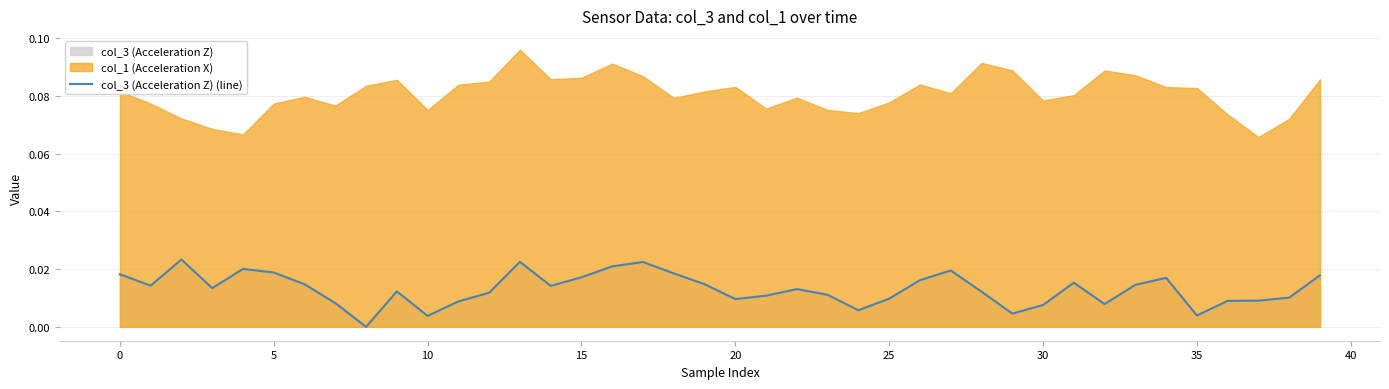

The value at 25 is 0.0. True or false?

True